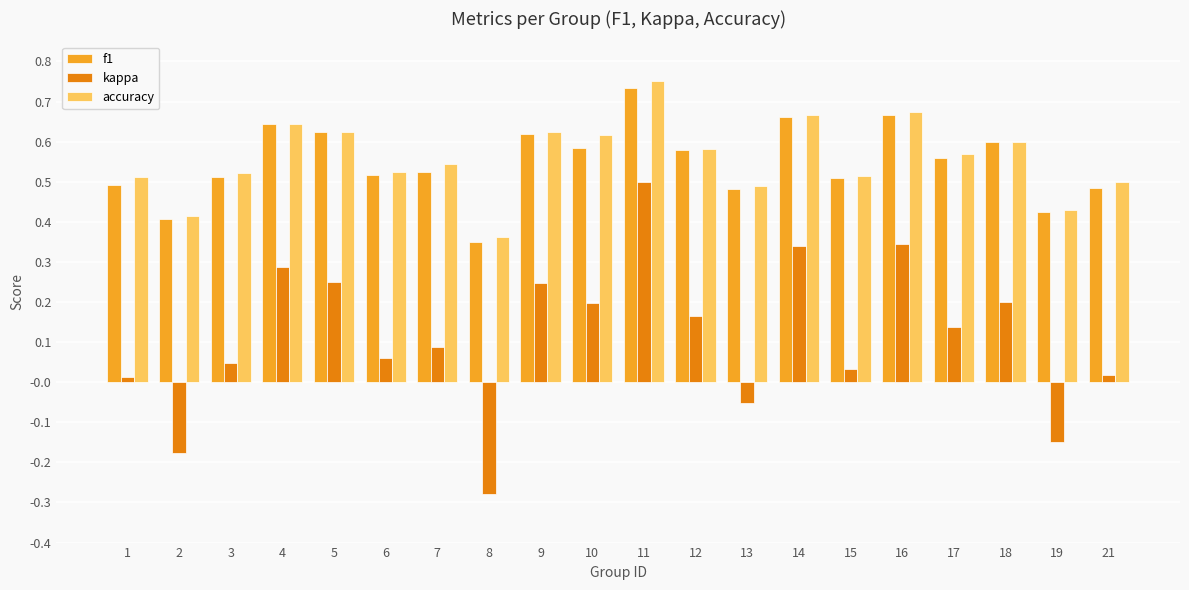

What is the sum of all kappa values?

2.3